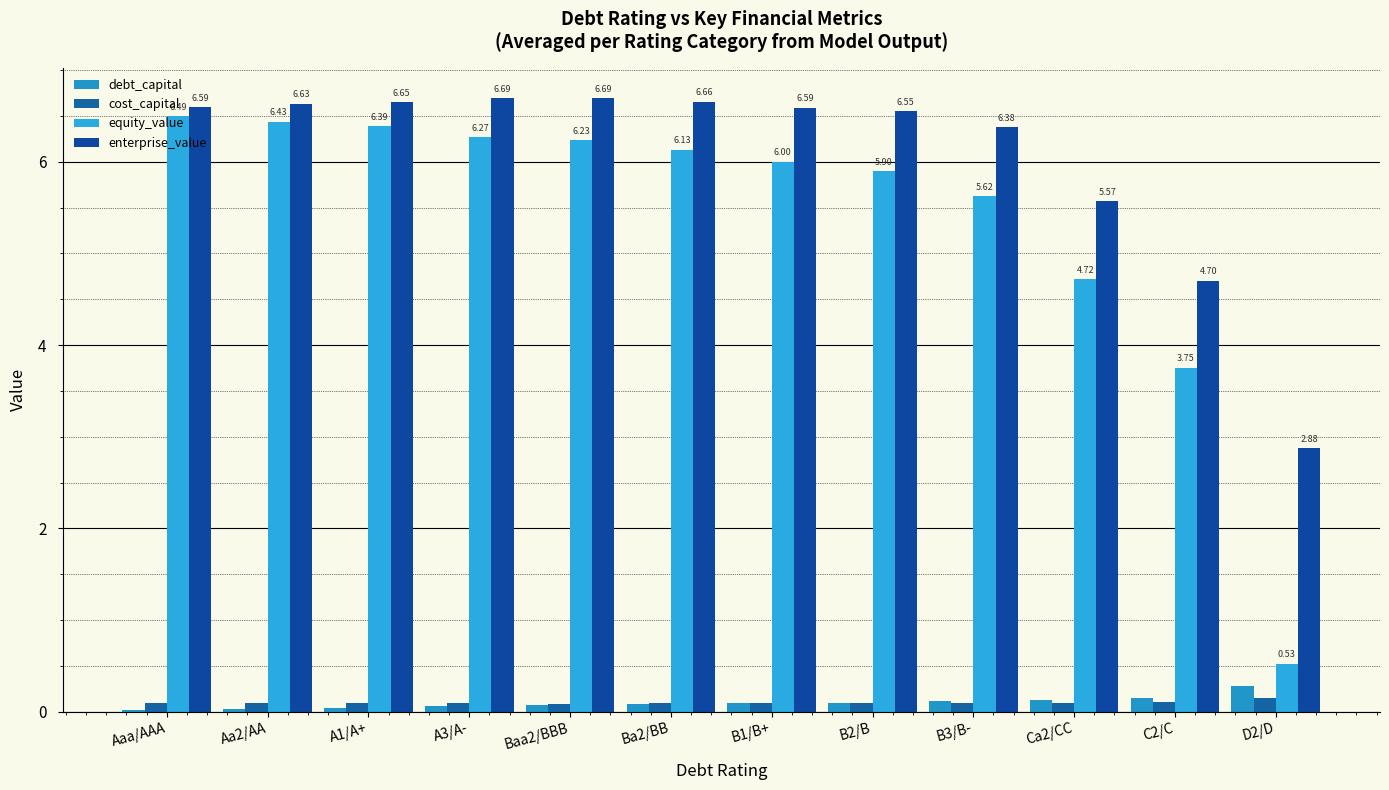

Reading left to right, list all the values displayed in this chart.

debt_capital: 0.0	0.0	0.0	0.1	0.1	0.1	0.1	0.1	0.1	0.1	0.1	0.3
cost_capital: 0.1	0.1	0.1	0.1	0.1	0.1	0.1	0.1	0.1	0.1	0.1	0.1
equity_value: 6.5	6.4	6.4	6.3	6.2	6.1	6.0	5.9	5.6	4.7	3.8	0.5
enterprise_value: 6.6	6.6	6.7	6.7	6.7	6.7	6.6	6.6	6.4	5.6	4.7	2.9